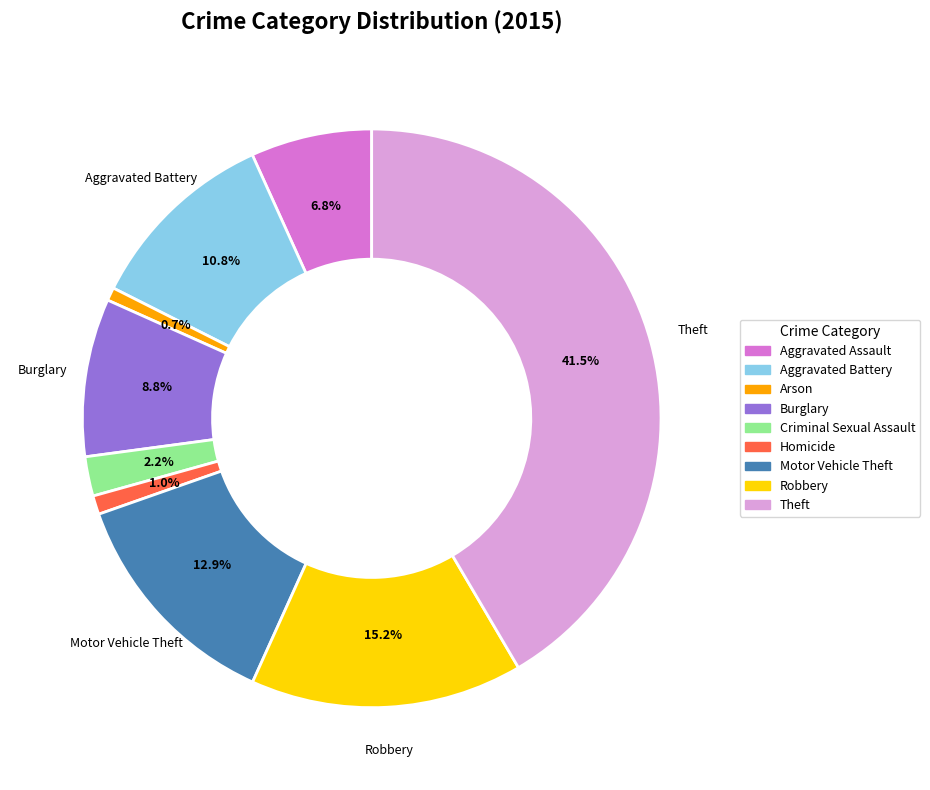

Count the number of slices in the pie.

9